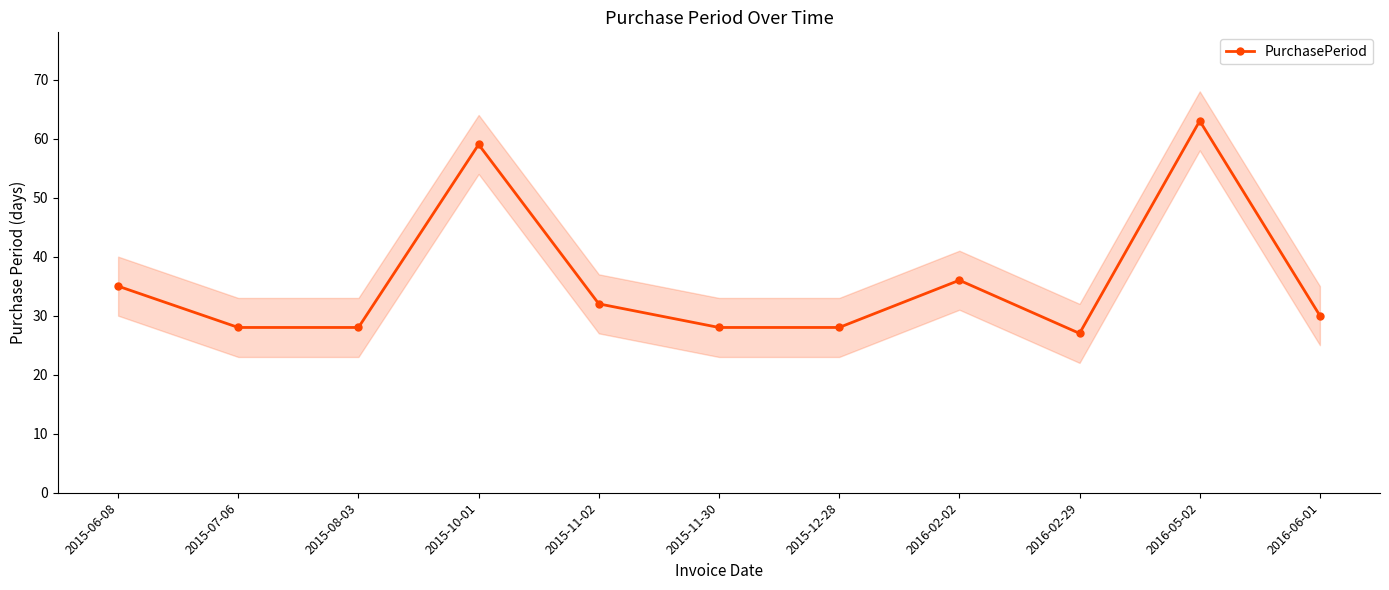

What is the label of the 10th point from the right?

2015-07-06